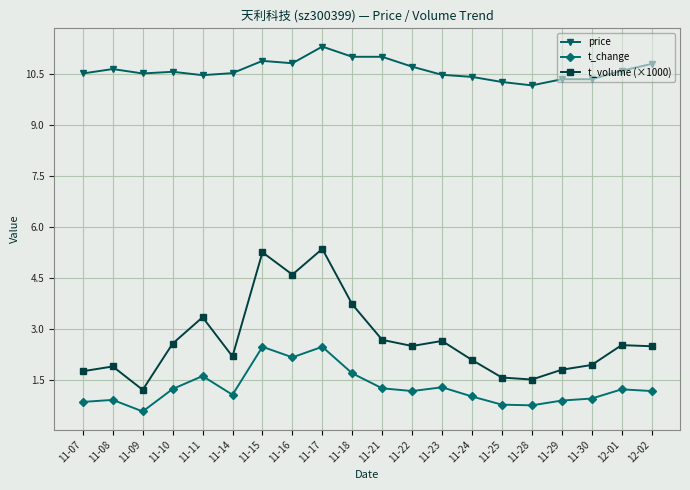

What is the minimum value for t_change?

0.6